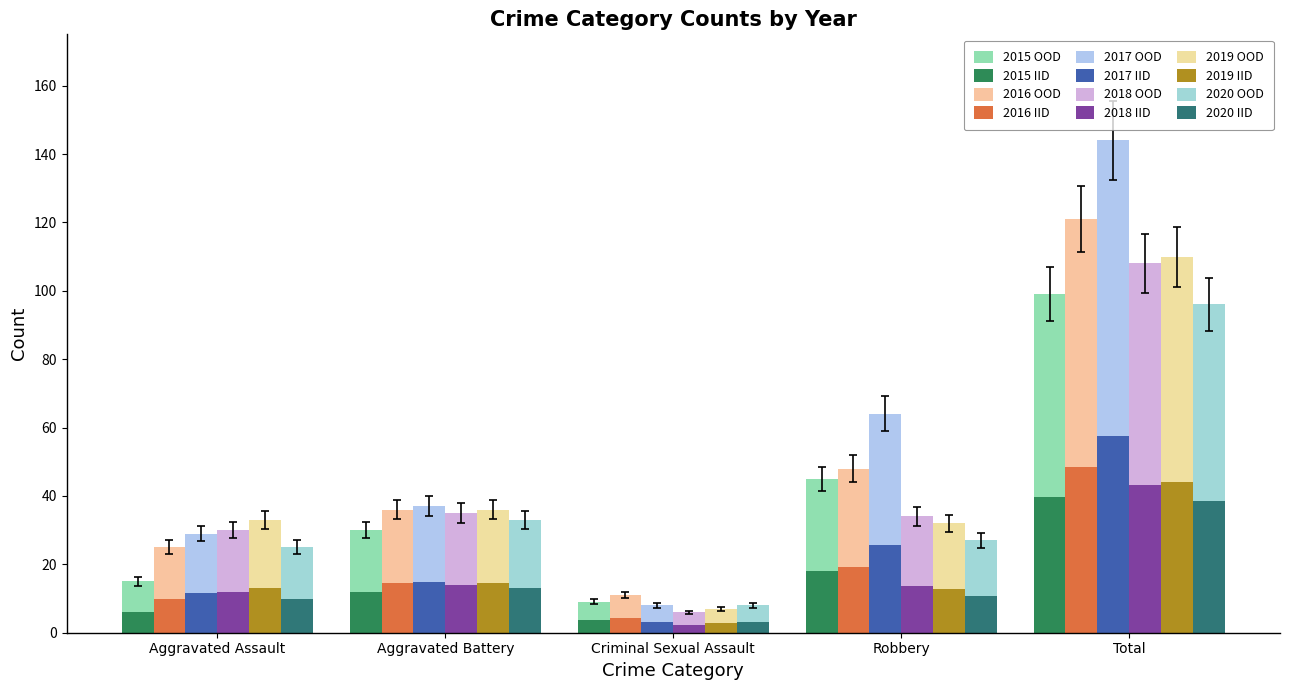

How many groups of bars are there?

5